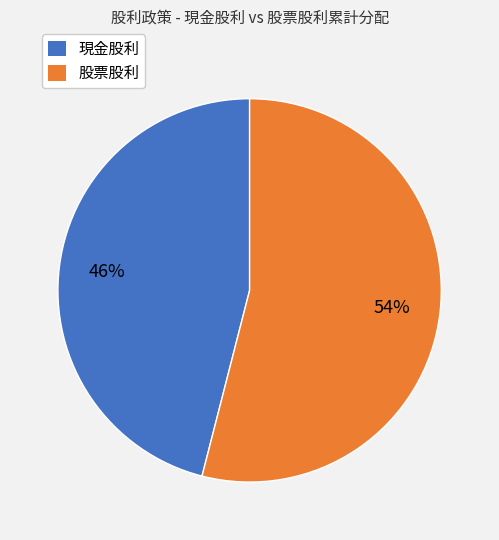

Approximately how many times larger is the value at 現金股利 compared to 股票股利?

0.9